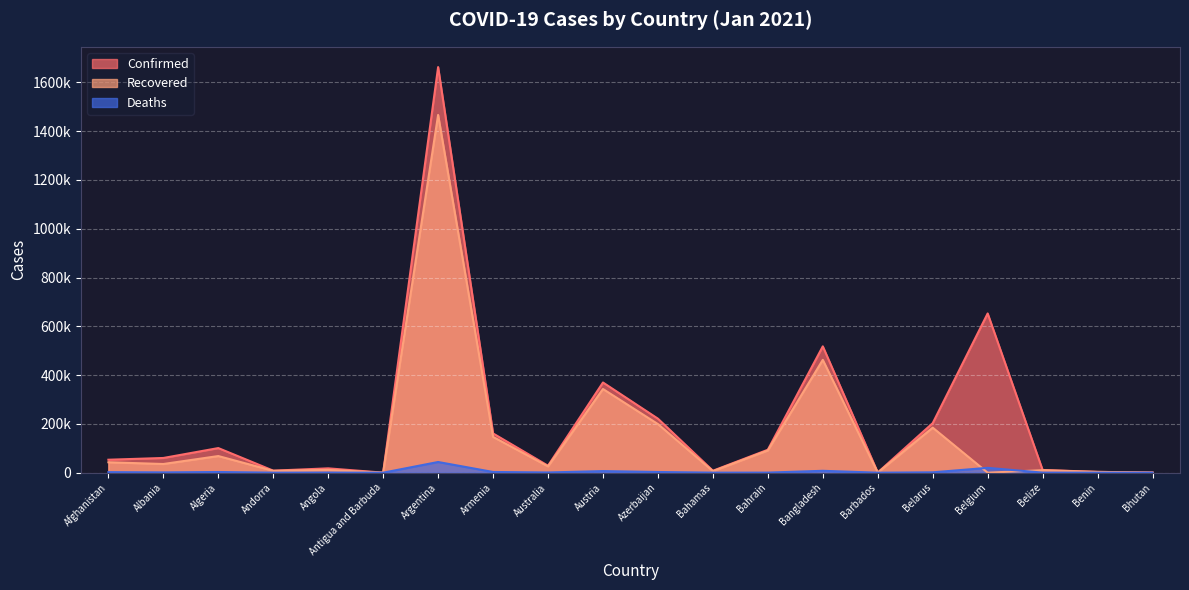

What is the difference between the maximum and minimum values in the Confirmed series?

1662570